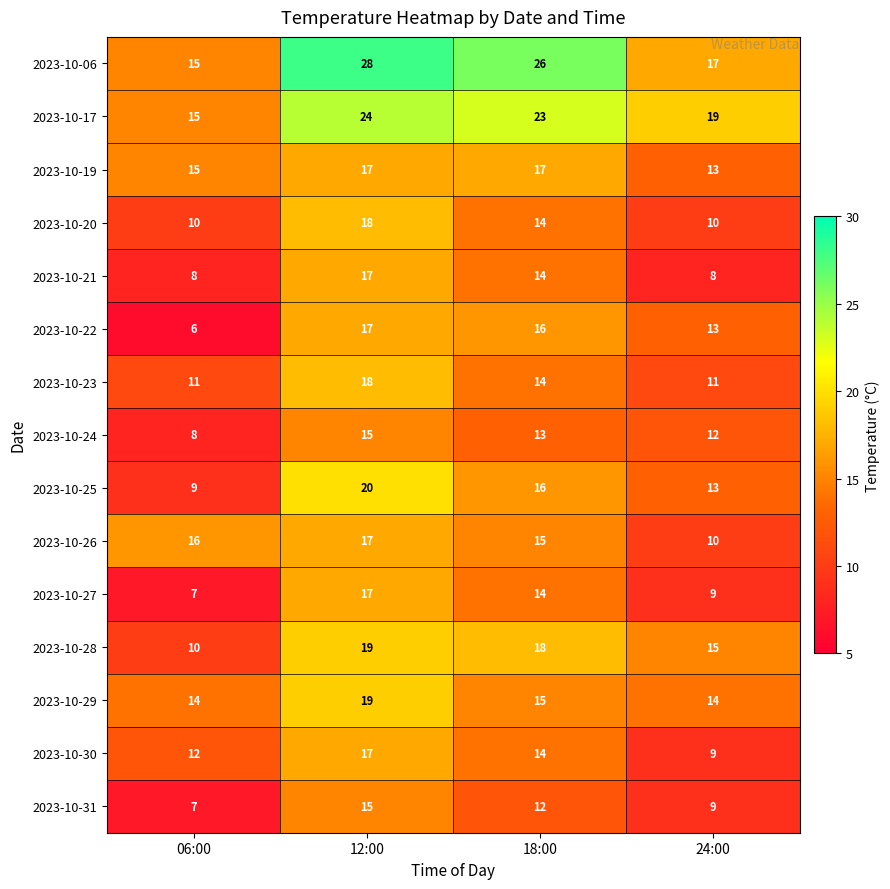

Which series has the widest spread of values?

2023-10-06